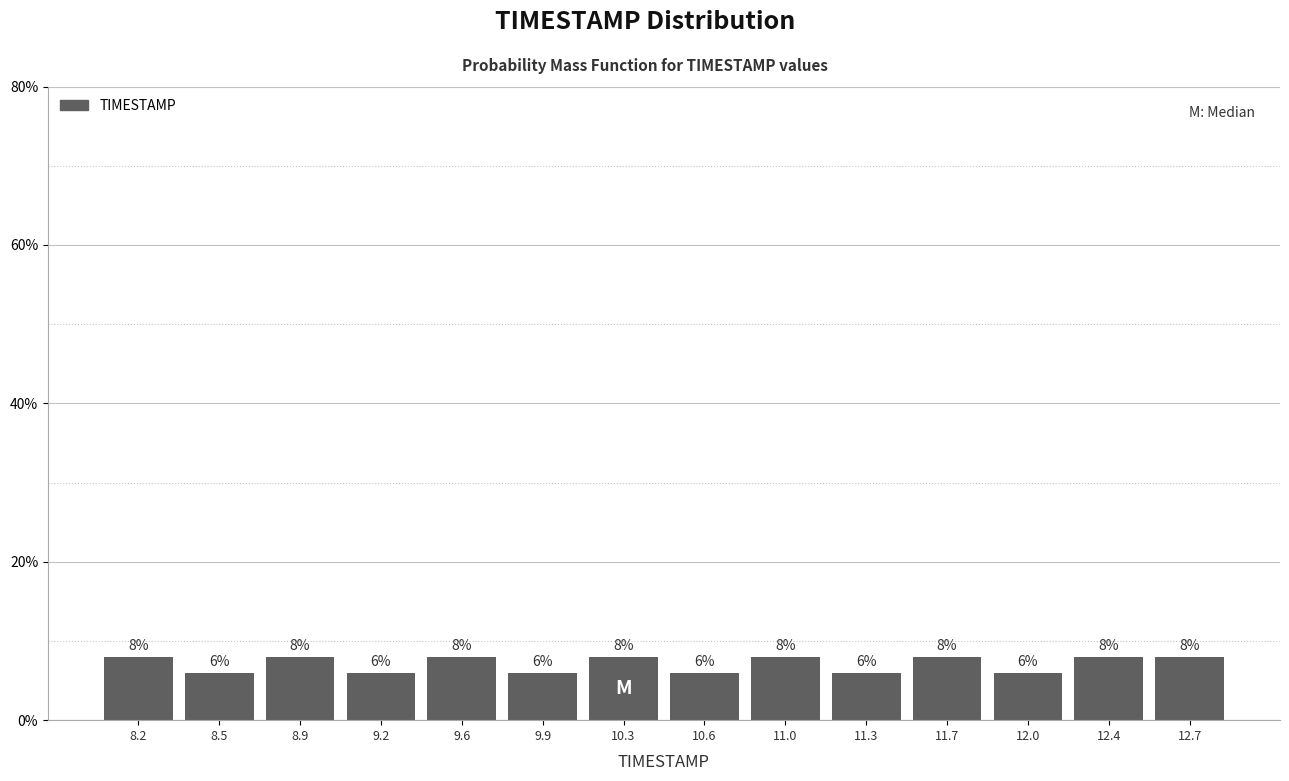

Reading left to right, list every bar in this chart as the range it spans on the x-axis followed by its height.

8.00 to 8.35: 8
8.35 to 8.70: 6
8.70 to 9.05: 8
9.05 to 9.40: 6
9.40 to 9.75: 8
9.75 to 10.10: 6
10.10 to 10.45: 8
10.45 to 10.80: 6
10.80 to 11.15: 8
11.15 to 11.50: 6
11.50 to 11.85: 8
11.85 to 12.20: 6
12.20 to 12.55: 8
12.55 to 12.90: 8